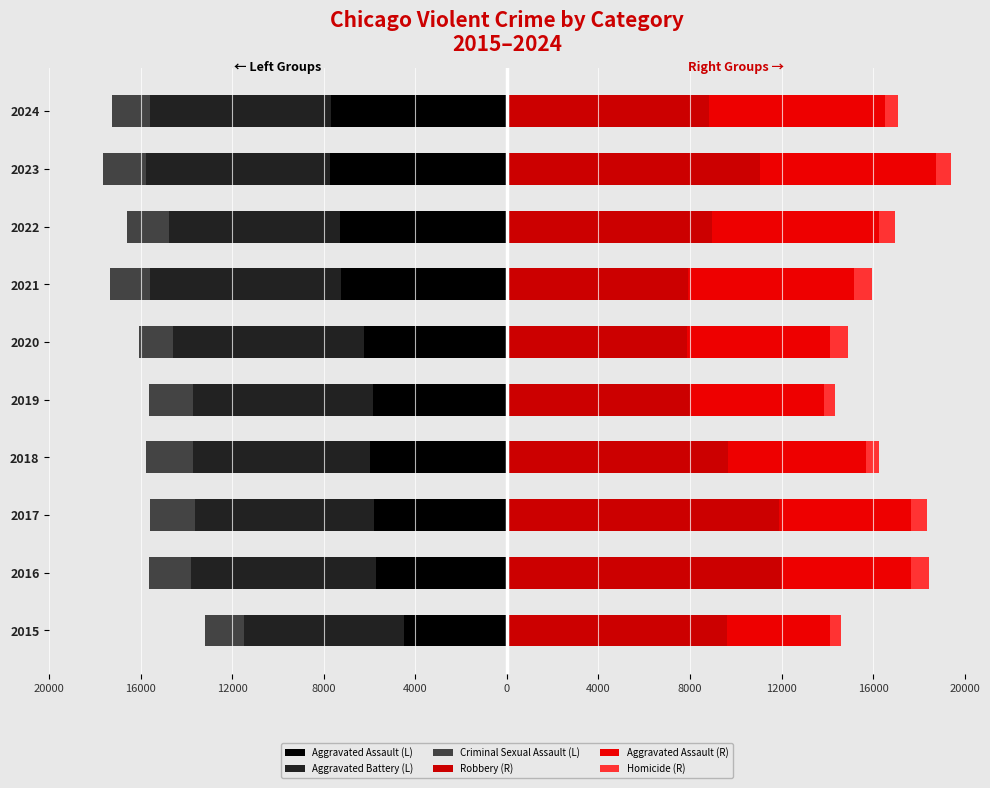

Does the chart contain any negative values?

Yes